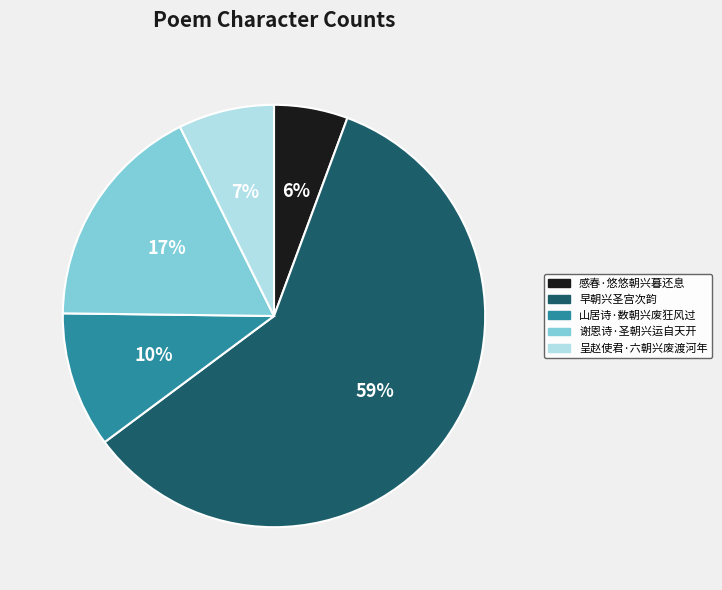

Which category has the smallest portion of the pie?

感春·悠悠朝兴暮还息